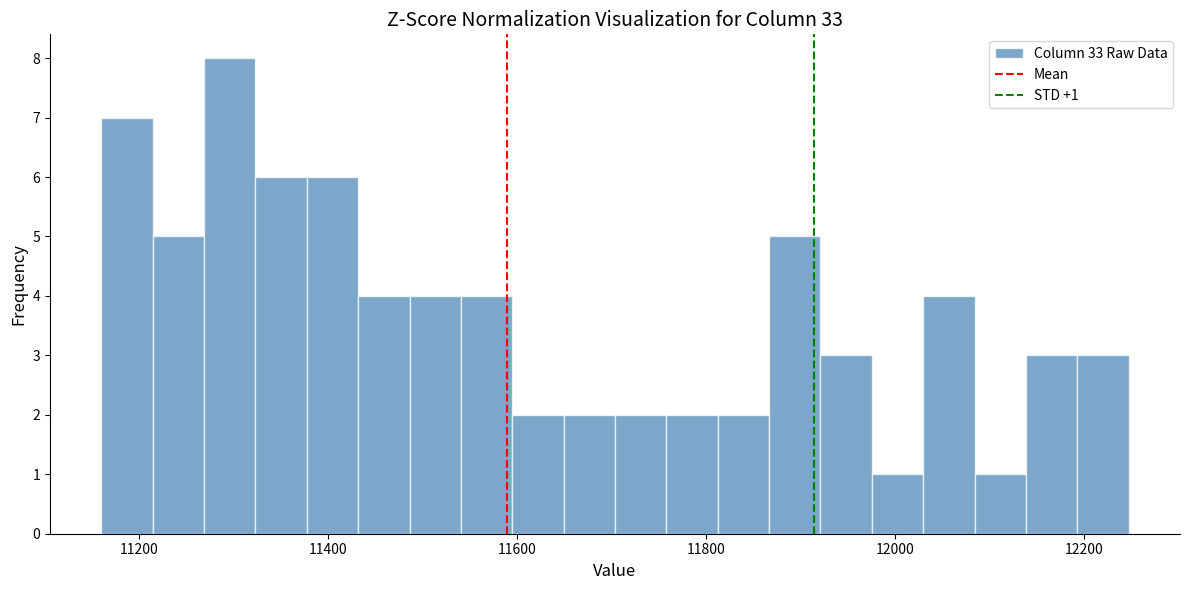

Around what value on the x-axis is the tallest bar? Give the approximate position of its centre, as read against the axis.

11300